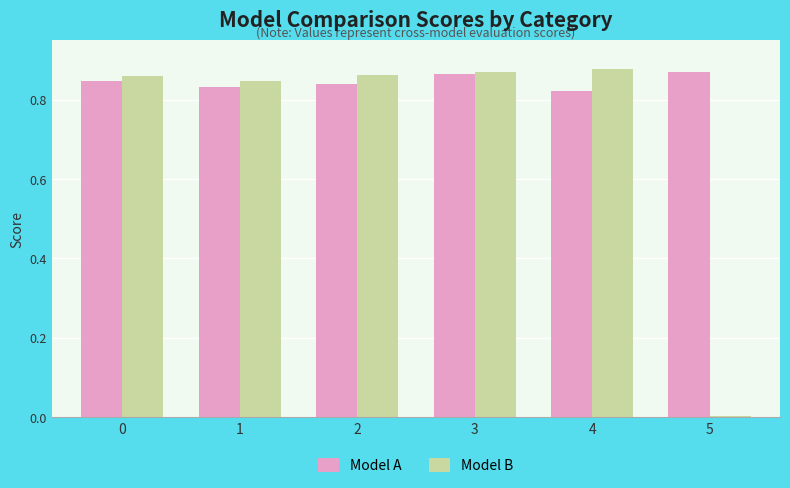

Between 0 and 5, which series saw the biggest shift?

Model B